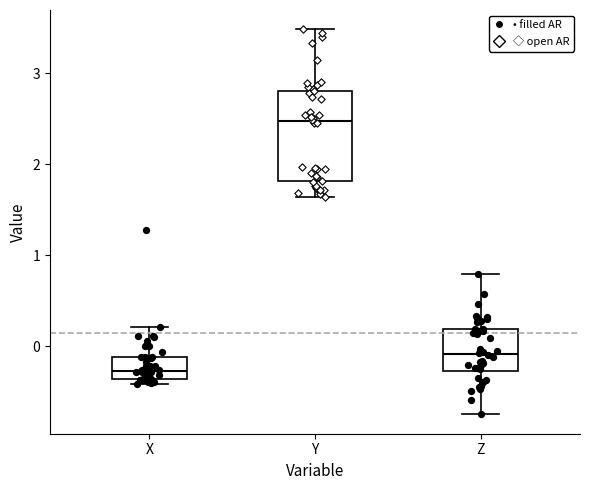

Reading left to right, transcribe this box plot: for each box, give where its median line is, the range the box spans, and where its two whiskers end, as read against the y-axis. The values are not printed on the chart, so give them approximately, as read against the axis.

X: median -0.3, box -0.4 to -0.1, whiskers -0.4 (just below the box's lower edge) to 0.2
Y: median 2.5, box 1.8 to 2.8, whiskers 1.6 to 3.5
Z: median -0.1, box -0.3 to 0.2, whiskers -0.7 to 0.8